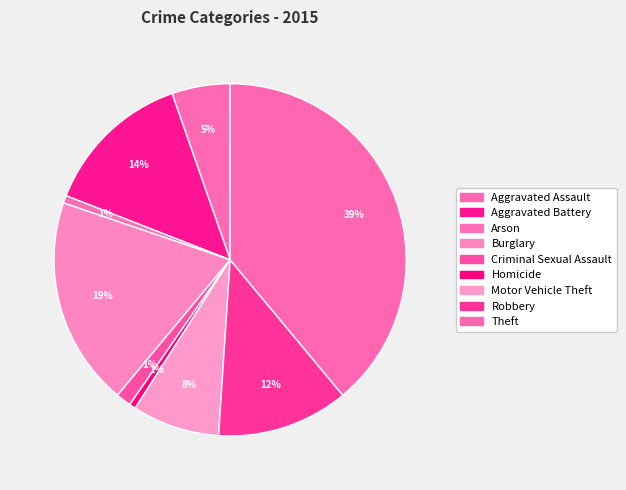

The Motor Vehicle Theft slice represents 8% of the pie. True or false?

True